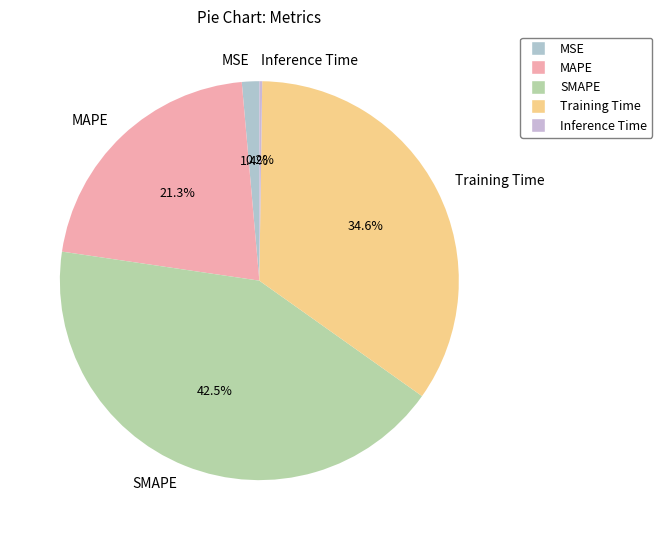

Does Training Time account for over 50% of the chart?

No